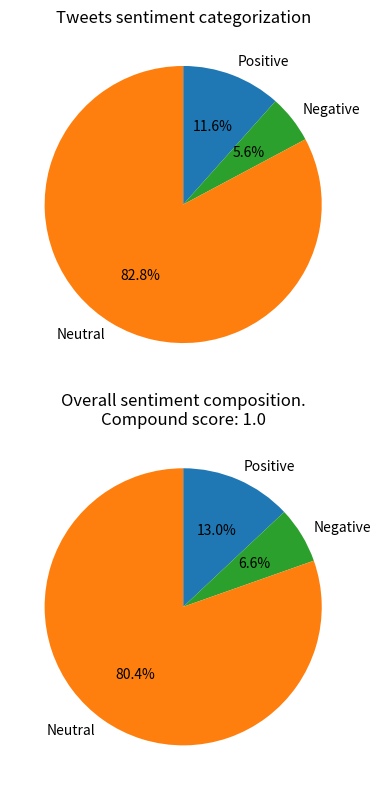

Is there a majority slice in this chart?

Yes